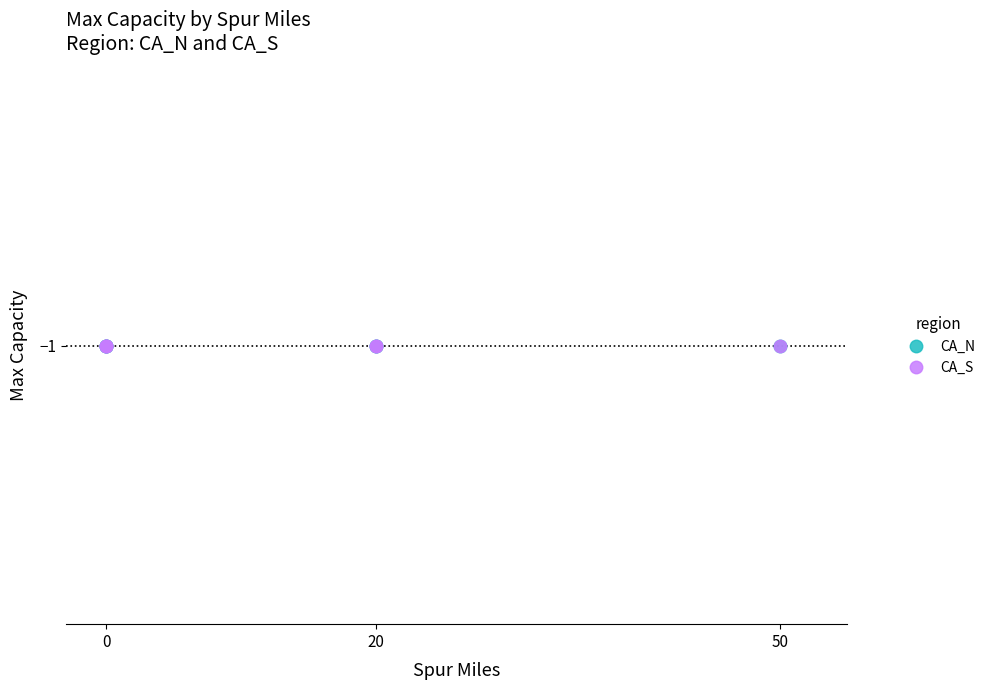

What are all the series names shown in the legend?

CA_N, CA_S